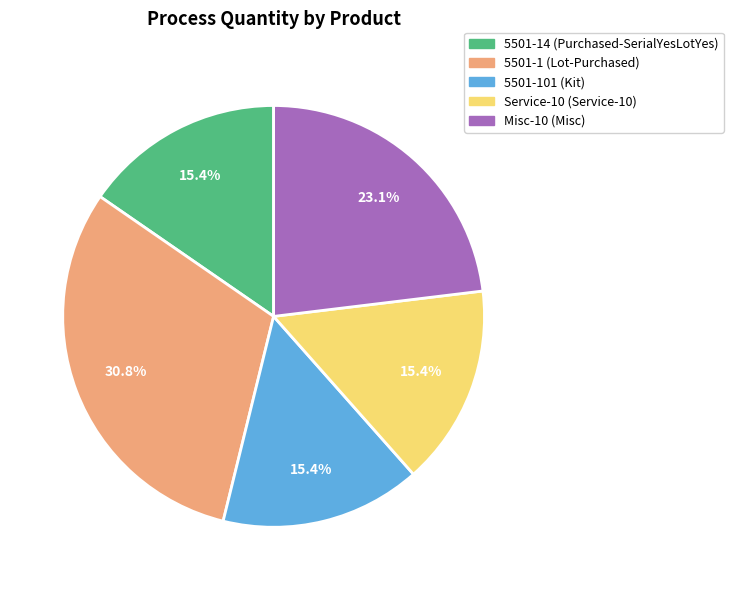

To the nearest percent, what is the average slice percentage?

20%